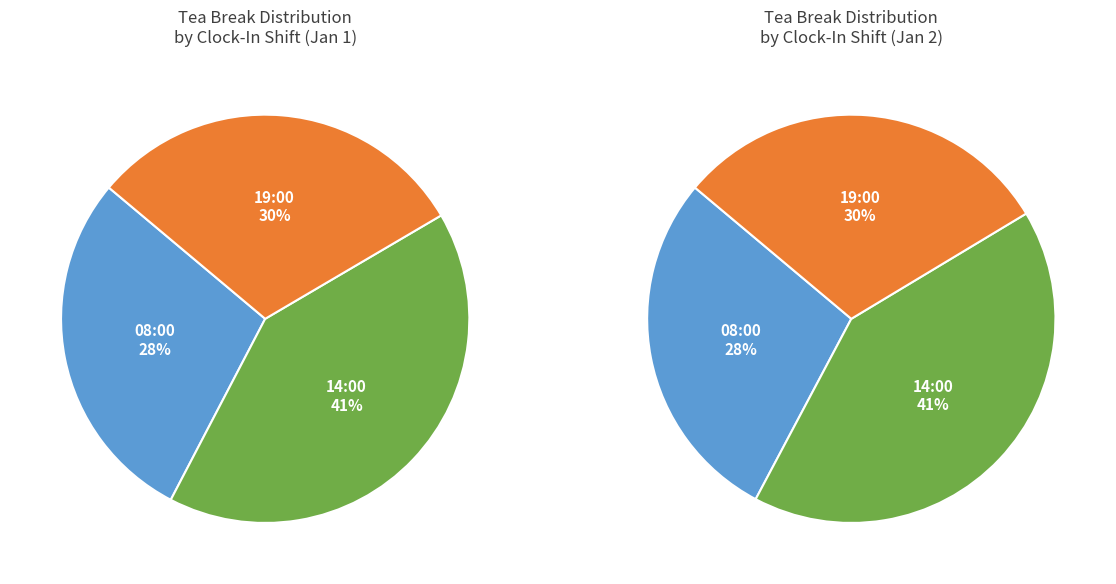

Is there a majority slice in this chart?

No